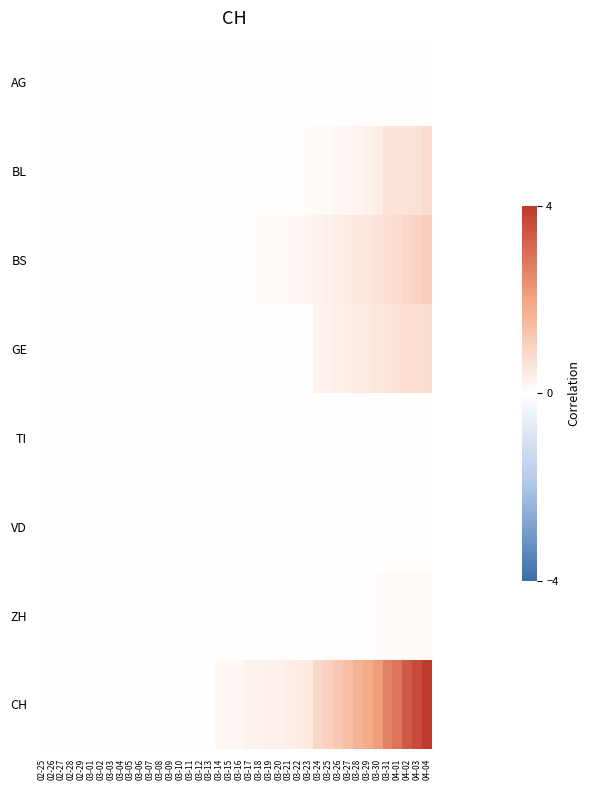

Reading right to left, what are all the values shown in this chart?

AG: 04-04=0.0	04-03=0.0	04-02=0.0	04-01=0.0	03-31=0.0	03-30=0.0	03-29=0.0	03-28=0.0	03-27=0.0	03-26=0.0	03-25=0.0	03-24=0.0	03-23=0.0	03-22=0.0	03-21=0.0	03-20=0.0	03-19=0.0	03-18=0.0	03-17=0.0	03-16=0.0	03-15=0.0	03-14=0.0	03-13=0.0	03-12=0.0	03-11=0.0	03-10=0.0	03-09=0.0	03-08=0.0	03-07=0.0	03-06=0.0	03-05=0.0	03-04=0.0	03-03=0.0	03-02=0.0	03-01=0.0	02-29=0.0	02-28=0.0	02-27=0.0	02-26=0.0	02-25=0.0
BL: 04-04=0.7	04-03=0.7	04-02=0.6	04-01=0.6	03-31=0.6	03-30=0.4	03-29=0.3	03-28=0.2	03-27=0.2	03-26=0.2	03-25=0.1	03-24=0.1	03-23=0.1	03-22=0.1	03-21=0.1	03-20=0.0	03-19=0.0	03-18=0.0	03-17=0.0	03-16=0.0	03-15=0.0	03-14=0.0	03-13=0.0	03-12=0.0	03-11=0.0	03-10=0.0	03-09=0.0	03-08=0.0	03-07=0.0	03-06=0.0	03-05=0.0	03-04=0.0	03-03=0.0	03-02=0.0	03-01=0.0	02-29=0.0	02-28=0.0	02-27=0.0	02-26=0.0	02-25=0.0
BS: 04-04=1.1	04-03=1.0	04-02=0.9	04-01=0.8	03-31=0.7	03-30=0.6	03-29=0.6	03-28=0.5	03-27=0.5	03-26=0.4	03-25=0.3	03-24=0.3	03-23=0.2	03-22=0.2	03-21=0.1	03-20=0.1	03-19=0.1	03-18=0.1	03-17=0.1	03-16=0.0	03-15=0.0	03-14=0.0	03-13=0.0	03-12=0.0	03-11=0.0	03-10=0.0	03-09=0.0	03-08=0.0	03-07=0.0	03-06=0.0	03-05=0.0	03-04=0.0	03-03=0.0	03-02=0.0	03-01=0.0	02-29=0.0	02-28=0.0	02-27=0.0	02-26=0.0	02-25=0.0
GE: 04-04=0.7	04-03=0.7	04-02=0.7	04-01=0.6	03-31=0.6	03-30=0.5	03-29=0.5	03-28=0.4	03-27=0.4	03-26=0.4	03-25=0.3	03-24=0.3	03-23=0.0	03-22=0.0	03-21=0.0	03-20=0.0	03-19=0.0	03-18=0.0	03-17=0.0	03-16=0.0	03-15=0.0	03-14=0.0	03-13=0.0	03-12=0.0	03-11=0.0	03-10=0.0	03-09=0.0	03-08=0.0	03-07=0.0	03-06=0.0	03-05=0.0	03-04=0.0	03-03=0.0	03-02=0.0	03-01=0.0	02-29=0.0	02-28=0.0	02-27=0.0	02-26=0.0	02-25=0.0
TI: 04-04=0.0	04-03=0.0	04-02=0.0	04-01=0.0	03-31=0.0	03-30=0.0	03-29=0.0	03-28=0.0	03-27=0.0	03-26=0.0	03-25=0.0	03-24=0.0	03-23=0.0	03-22=0.0	03-21=0.0	03-20=0.0	03-19=0.0	03-18=0.0	03-17=0.0	03-16=0.0	03-15=0.0	03-14=0.0	03-13=0.0	03-12=0.0	03-11=0.0	03-10=0.0	03-09=0.0	03-08=0.0	03-07=0.0	03-06=0.0	03-05=0.0	03-04=0.0	03-03=0.0	03-02=0.0	03-01=0.0	02-29=0.0	02-28=0.0	02-27=0.0	02-26=0.0	02-25=0.0
VD: 04-04=0.0	04-03=0.0	04-02=0.0	04-01=0.0	03-31=0.0	03-30=0.0	03-29=0.0	03-28=0.0	03-27=0.0	03-26=0.0	03-25=0.0	03-24=0.0	03-23=0.0	03-22=0.0	03-21=0.0	03-20=0.0	03-19=0.0	03-18=0.0	03-17=0.0	03-16=0.0	03-15=0.0	03-14=0.0	03-13=0.0	03-12=0.0	03-11=0.0	03-10=0.0	03-09=0.0	03-08=0.0	03-07=0.0	03-06=0.0	03-05=0.0	03-04=0.0	03-03=0.0	03-02=0.0	03-01=0.0	02-29=0.0	02-28=0.0	02-27=0.0	02-26=0.0	02-25=0.0
ZH: 04-04=0.1	04-03=0.1	04-02=0.1	04-01=0.1	03-31=0.1	03-30=0.1	03-29=0.1	03-28=0.1	03-27=0.0	03-26=0.0	03-25=0.0	03-24=0.0	03-23=0.0	03-22=0.0	03-21=0.0	03-20=0.0	03-19=0.0	03-18=0.0	03-17=0.0	03-16=0.0	03-15=0.0	03-14=0.0	03-13=0.0	03-12=0.0	03-11=0.0	03-10=0.0	03-09=0.0	03-08=0.0	03-07=0.0	03-06=0.0	03-05=0.0	03-04=0.0	03-03=0.0	03-02=0.0	03-01=0.0	02-29=0.0	02-28=0.0	02-27=0.0	02-26=0.0	02-25=0.0
CH: 04-04=4.0	04-03=3.6	04-02=3.4	04-01=2.9	03-31=2.6	03-30=2.2	03-29=1.8	03-28=1.7	03-27=1.4	03-26=1.2	03-25=1.0	03-24=0.9	03-23=0.5	03-22=0.4	03-21=0.4	03-20=0.3	03-19=0.3	03-18=0.3	03-17=0.3	03-16=0.2	03-15=0.2	03-14=0.2	03-13=0.0	03-12=0.0	03-11=0.0	03-10=0.0	03-09=0.0	03-08=0.0	03-07=0.0	03-06=0.0	03-05=0.0	03-04=0.0	03-03=0.0	03-02=0.0	03-01=0.0	02-29=0.0	02-28=0.0	02-27=0.0	02-26=0.0	02-25=0.0